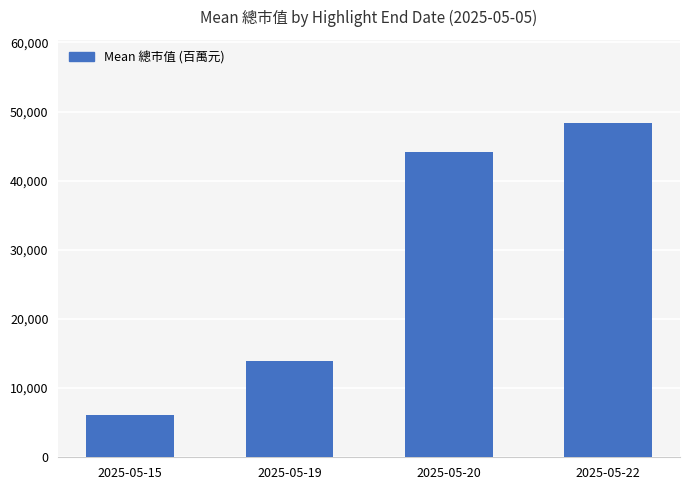

What is the value of the 2nd bar from the left?

13967.0